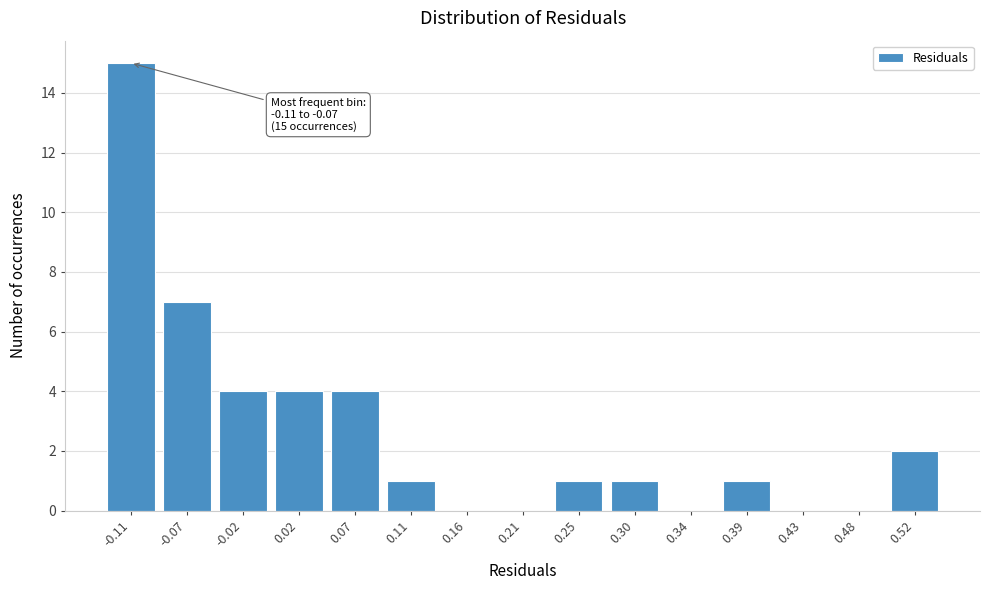

Reading right to left, transcribe all the data shown in this chart.

0.52=2	0.48=0	0.43=0	0.39=1	0.34=0	0.30=1	0.25=1	0.21=0	0.16=0	0.11=1	0.07=4	0.02=4	-0.02=4	-0.07=7	-0.11=15